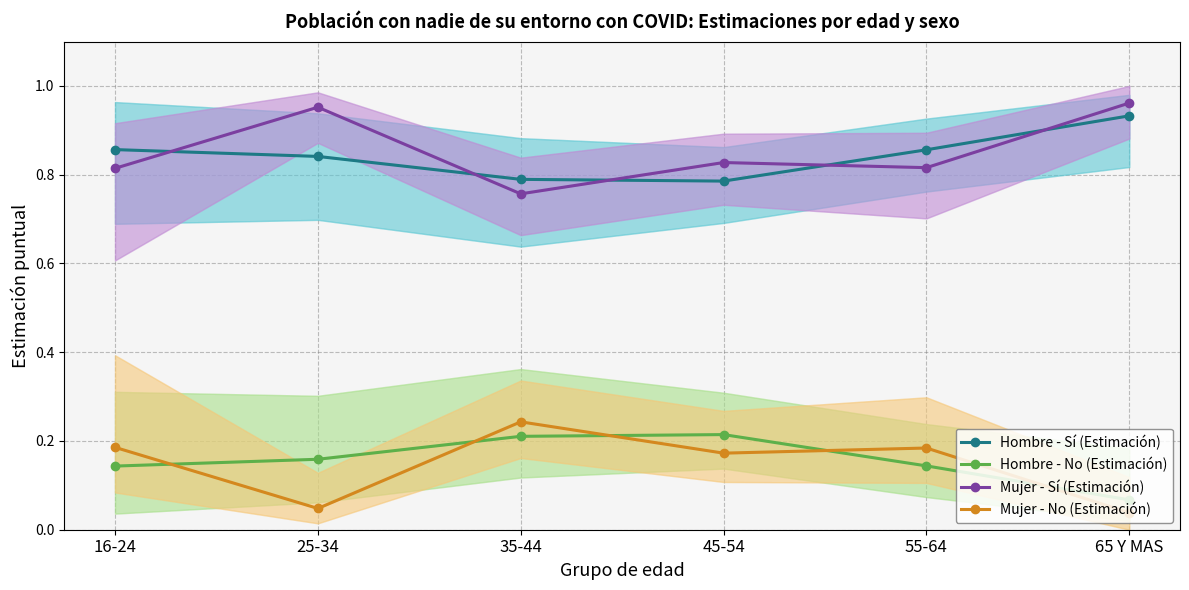

The value of Mujer - Sí (Estimación) at 35-44 is 1.1. True or false?

False